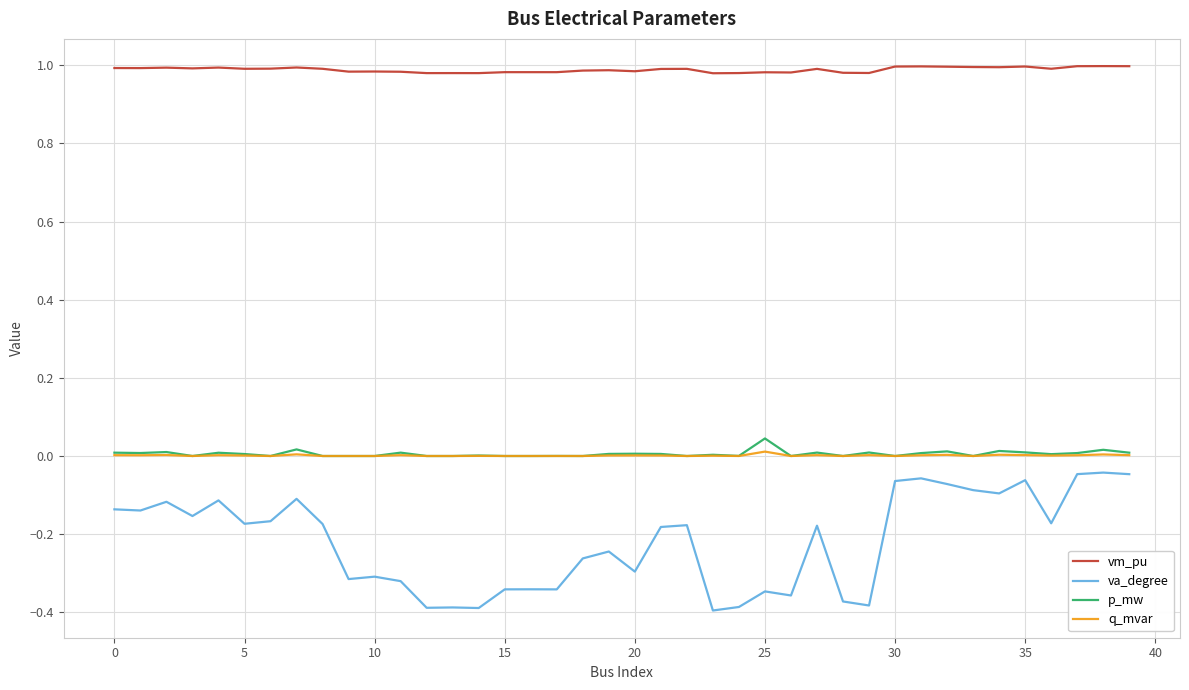

Which series has the largest total across all categories?

vm_pu